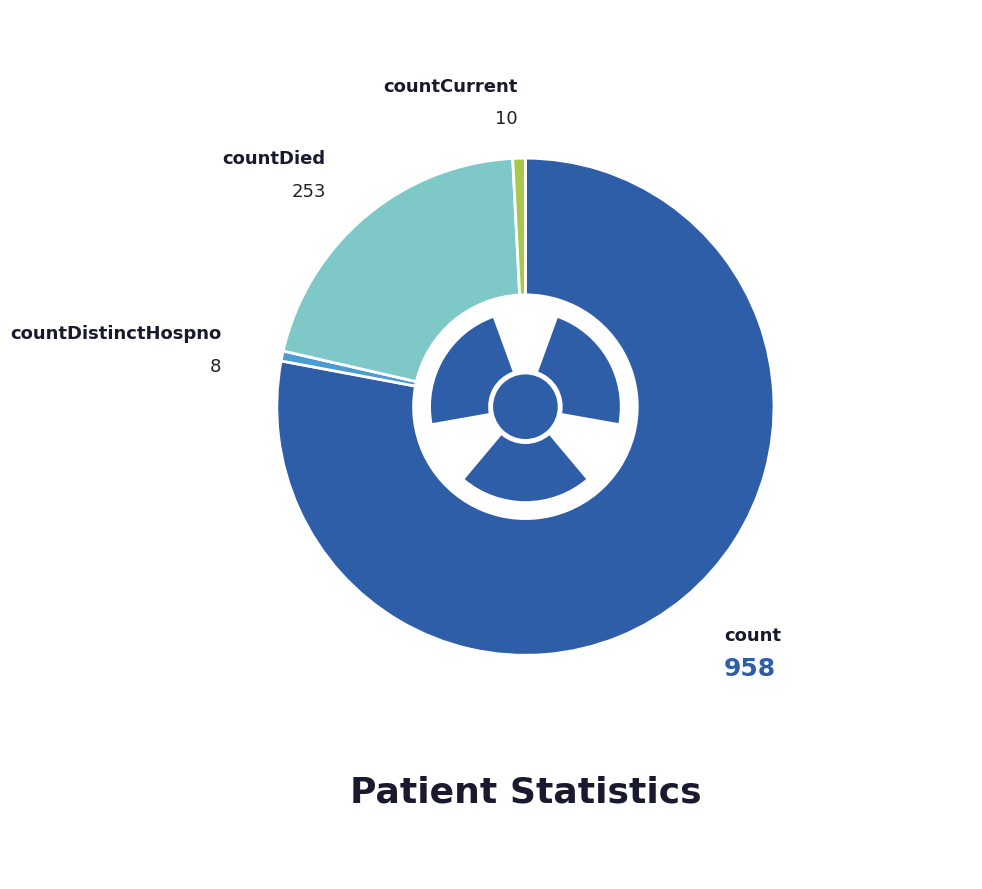

Is there a majority slice in this chart?

Yes